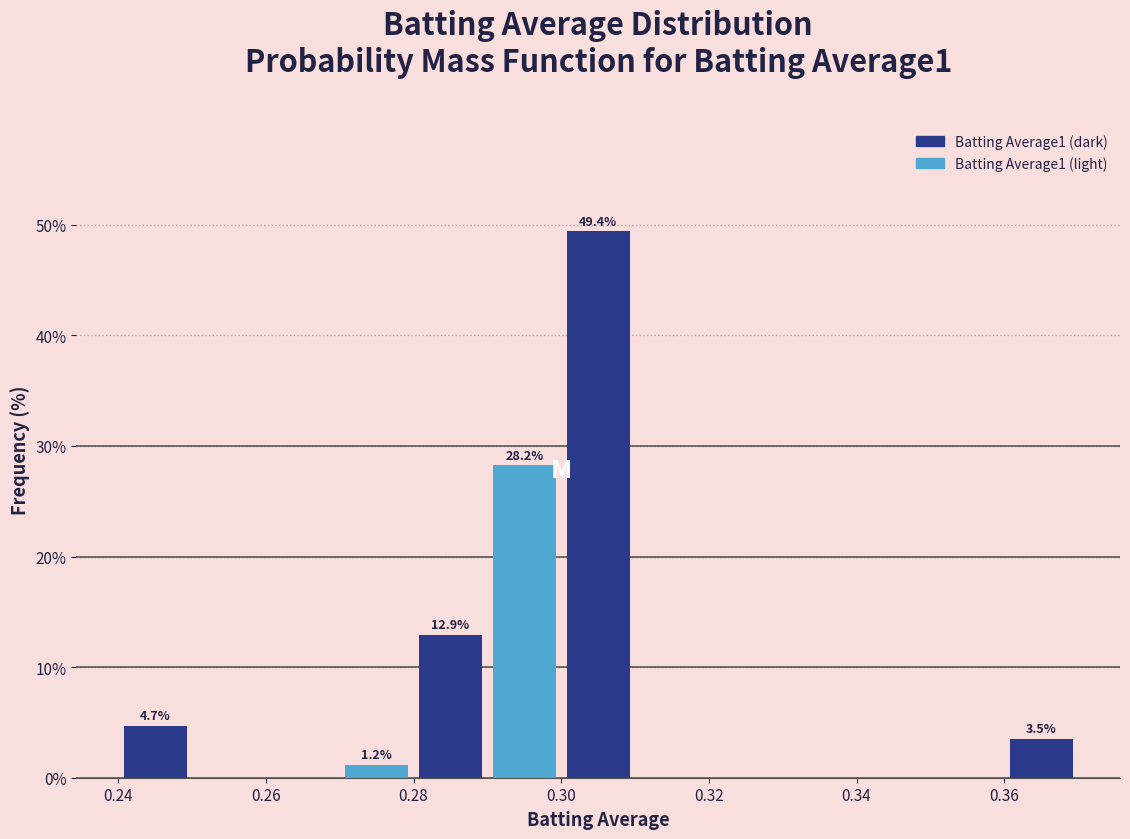

Over which range of the x-axis is the bar tallest?

0.30 to 0.31